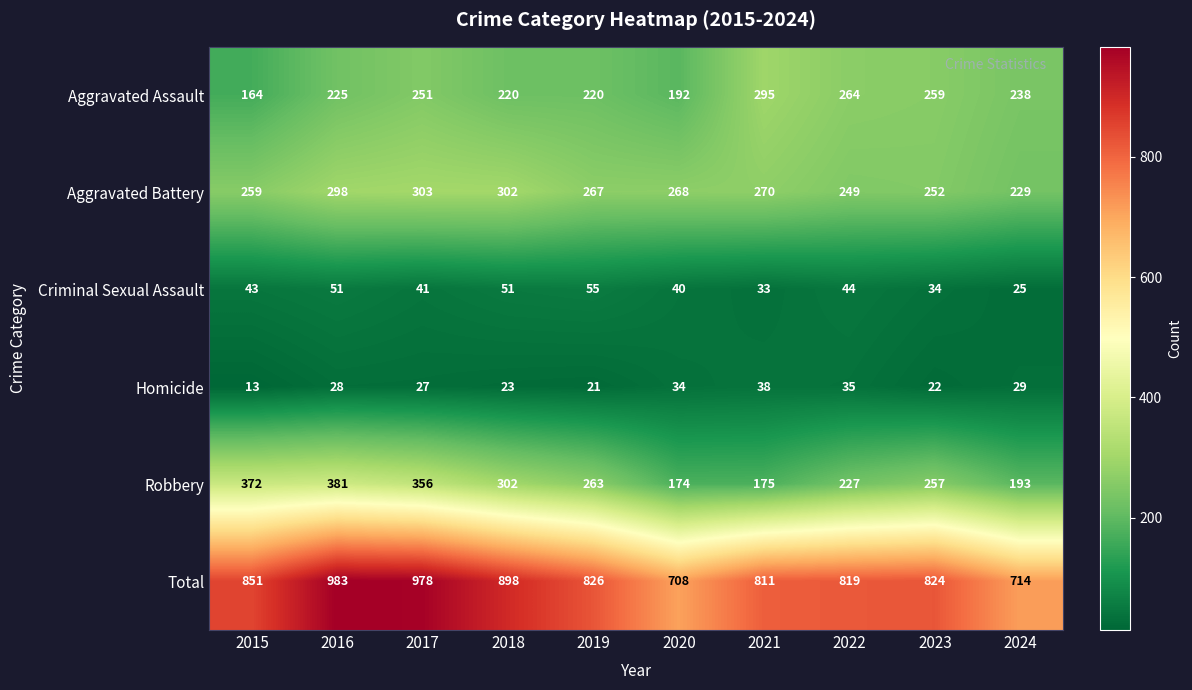

At which category does the chart reach its minimum across all series?

2015